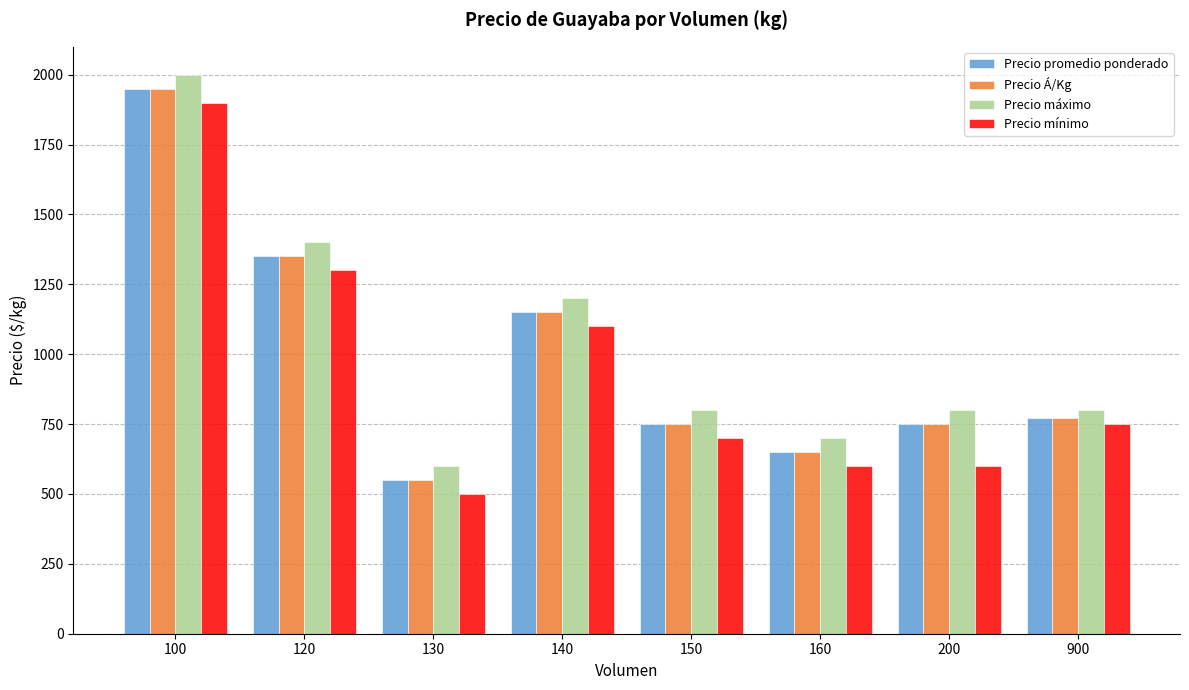

Reading left to right, extract all data points from this chart.

Precio promedio ponderado: 1950	1350	550	1150	750	650	750	772
Precio Á/Kg: 1950	1350	550	1150	750	650	750	772
Precio máximo: 2000	1400	600	1200	800	700	800	800
Precio mínimo: 1900	1300	500	1100	700	600	600	750